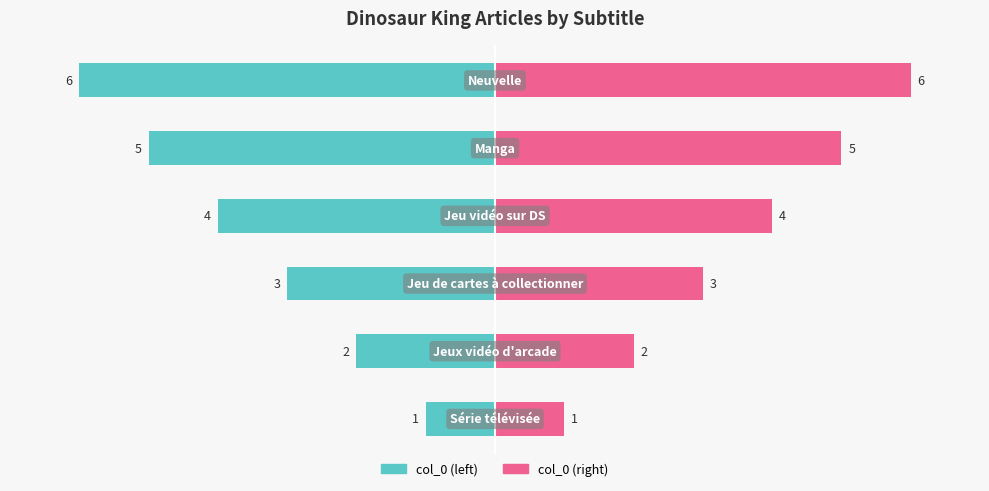

What is the value of the col_0 (right) bar at the 3rd from the left?

3